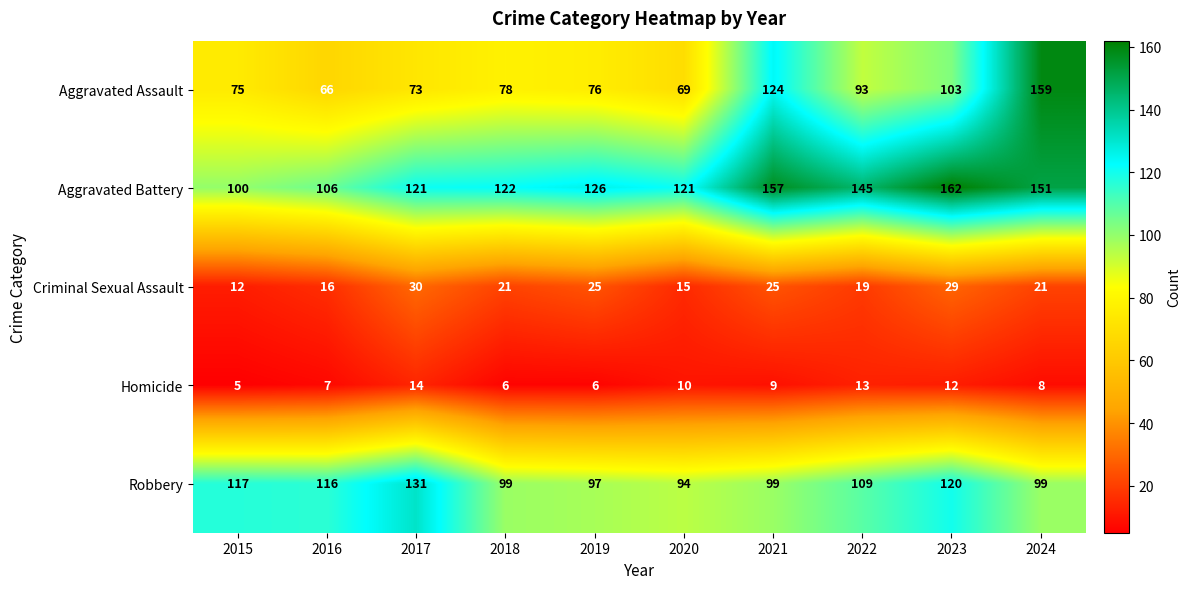

What is the total value across all series at 2021?

414